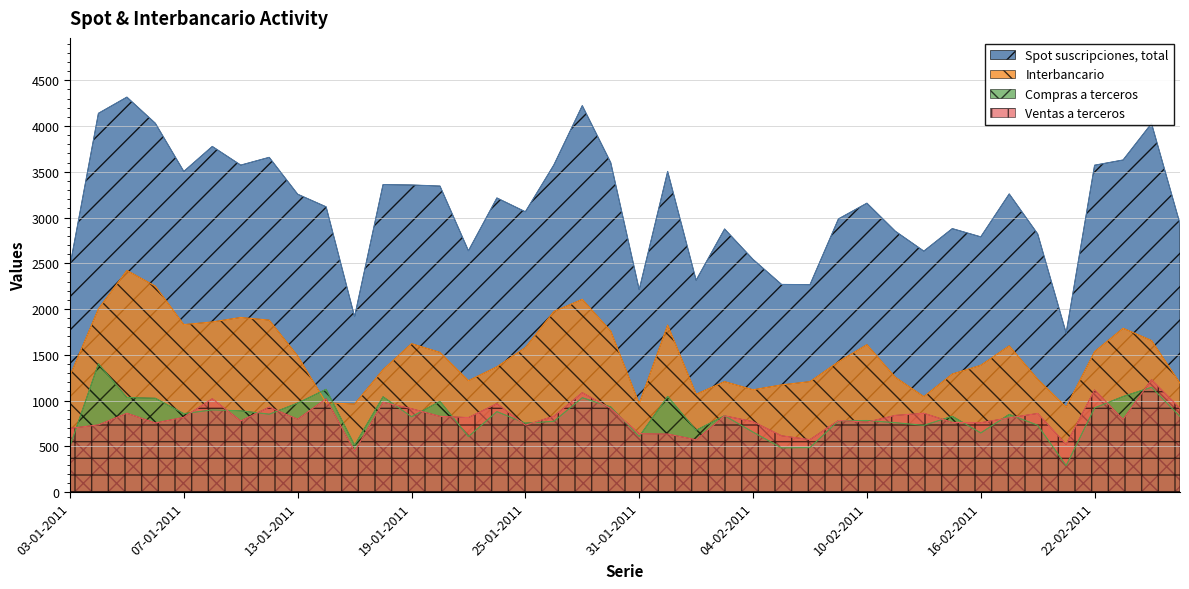

What is the smallest value displayed?

289